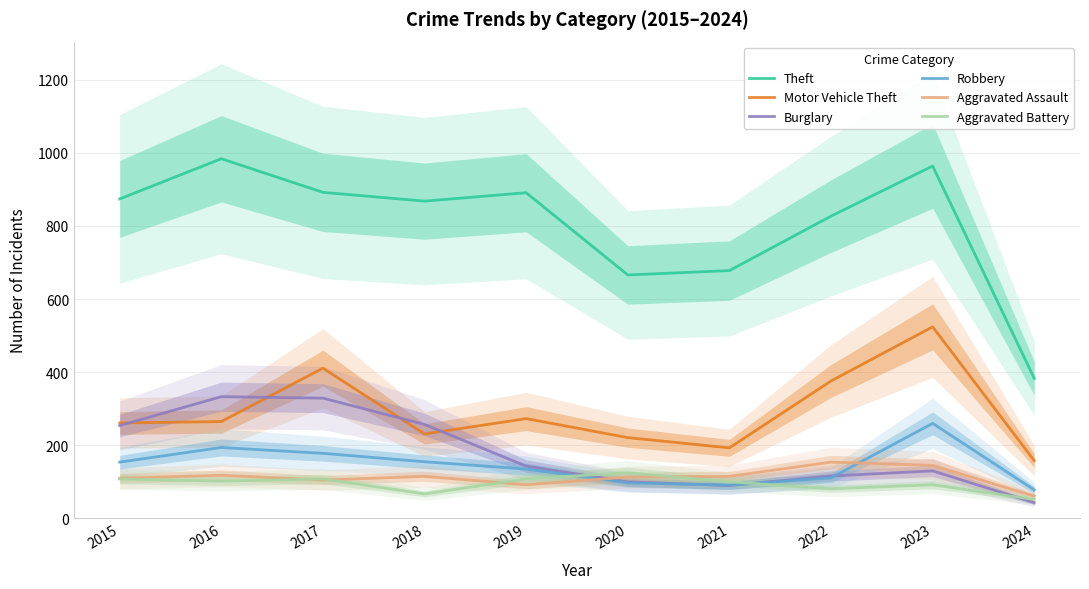

The value of Motor Vehicle Theft at 2023 is 883. True or false?

False